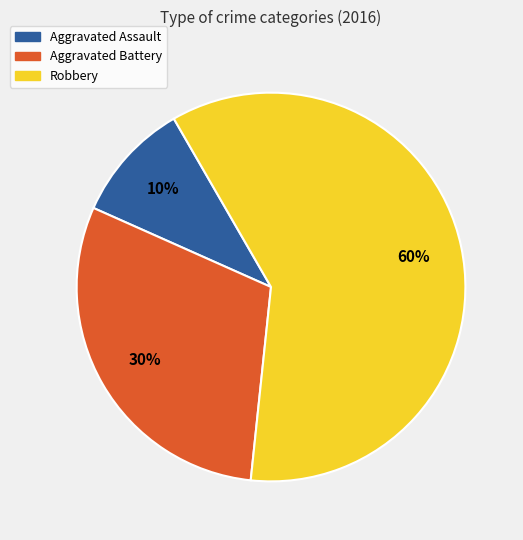

The Aggravated Battery slice represents 30% of the pie. True or false?

True